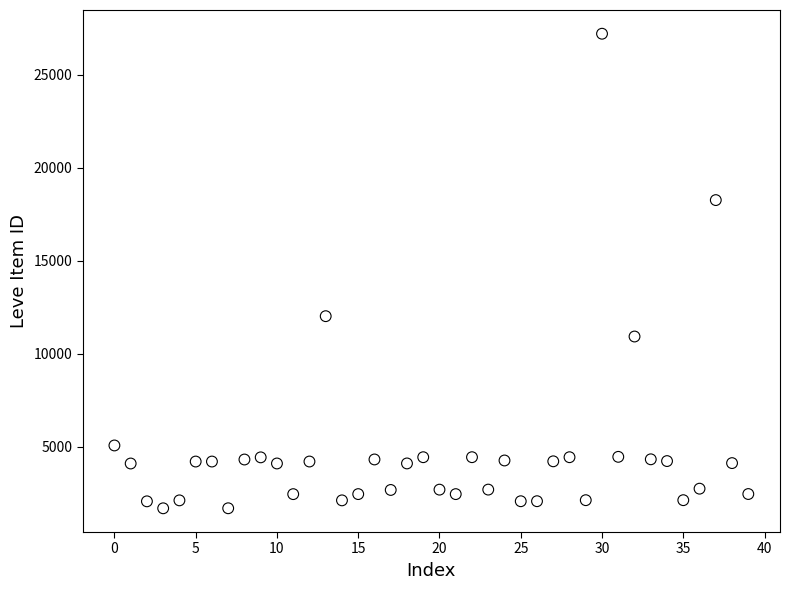

What Y value in the scatter plot is closest to 14448?

12018